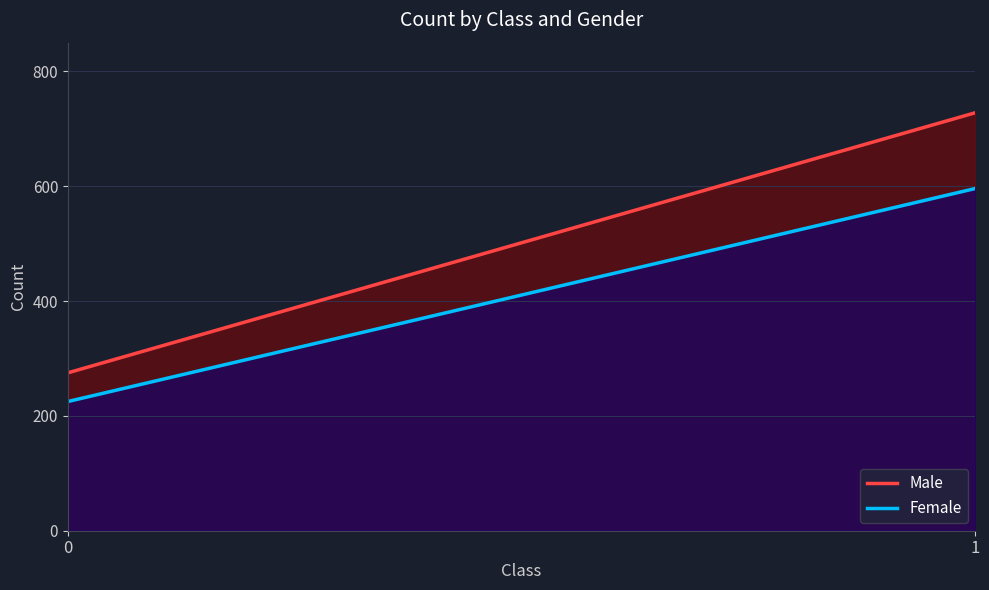

What is the minimum value shown in the chart?

225.0